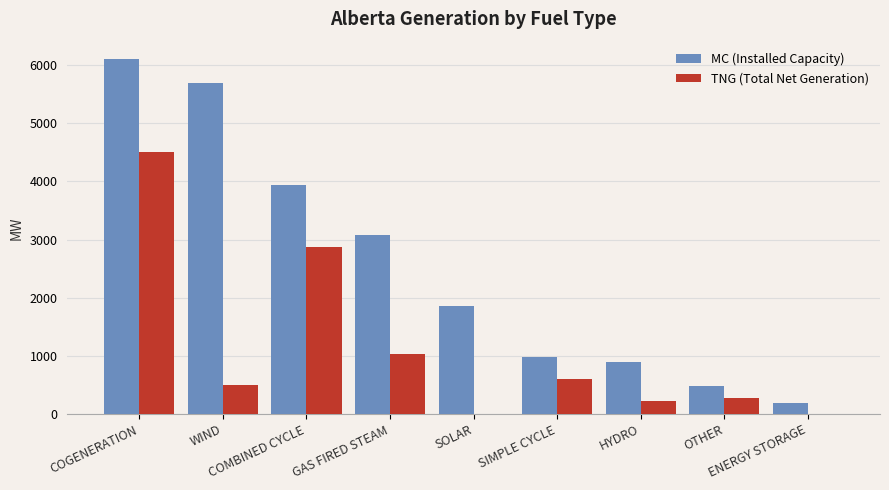

Reading right to left, extract all data points from this chart.

MC (Installed Capacity): ENERGY STORAGE=190	OTHER=479	HYDRO=899	SIMPLE CYCLE=984	SOLAR=1850	GAS FIRED STEAM=3078	COMBINED CYCLE=3942	WIND=5684	COGENERATION=6097
TNG (Total Net Generation): ENERGY STORAGE=0	OTHER=283	HYDRO=221	SIMPLE CYCLE=610	SOLAR=0	GAS FIRED STEAM=1028	COMBINED CYCLE=2865	WIND=506	COGENERATION=4497